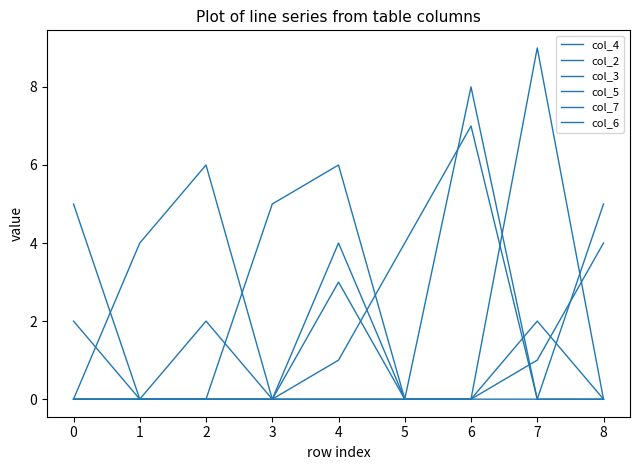

How many interior local peaks does the col_7 series have?

2